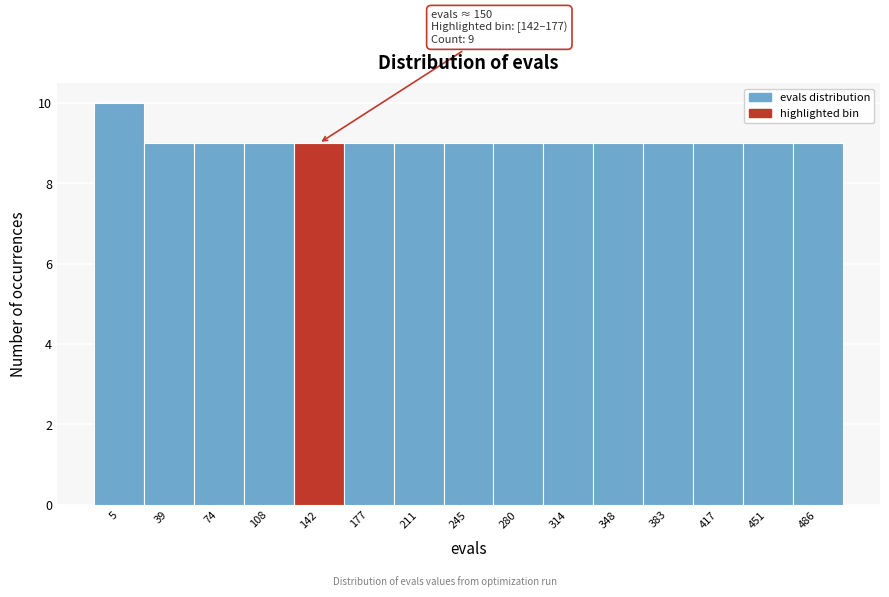

Reading left to right, transcribe all the data shown in this chart.

5=10	39=9	74=9	108=9	142=9	177=9	211=9	245=9	280=9	314=9	348=9	383=9	417=9	451=9	486=9